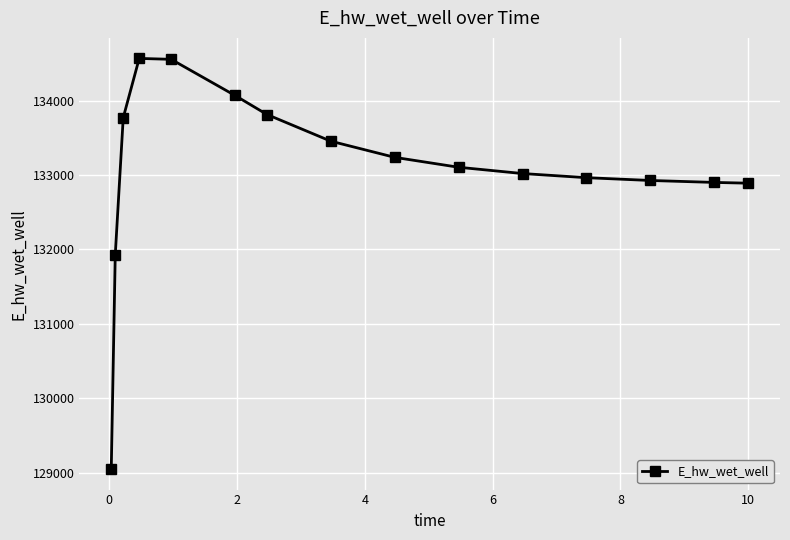

What is the value of the 7th point from the left?

133811.8